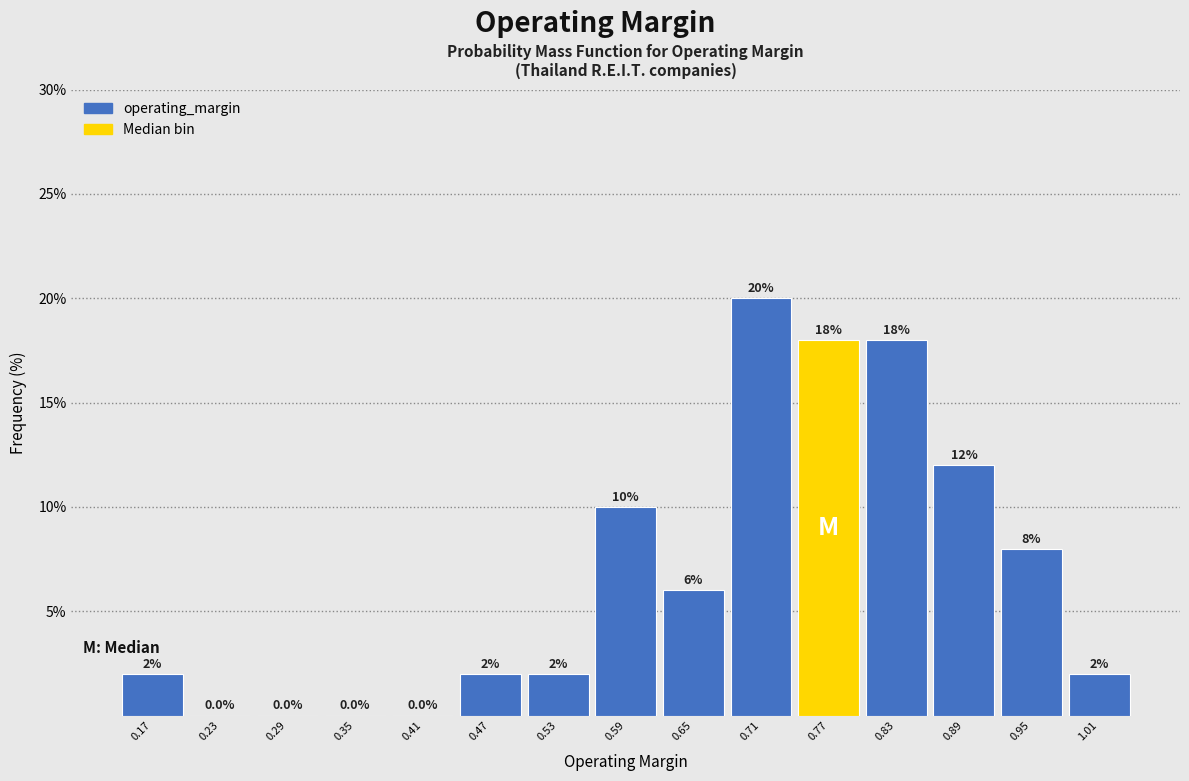

Reading left to right, transcribe this chart: for each bar, give the range it covers on the x-axis and its height. The bar edges are not printed on the chart, so give them approximately, as read against the axis.

0.14 to 0.20: 2.0
0.20 to 0.26: 0.0
0.26 to 0.32: 0.0
0.32 to 0.38: 0.0
0.38 to 0.44: 0.0
0.44 to 0.50: 2.0
0.50 to 0.56: 2.0
0.56 to 0.62: 10.0
0.62 to 0.68: 6.0
0.68 to 0.74: 20.0
0.74 to 0.80: 18.0
0.80 to 0.86: 18.0
0.86 to 0.92: 12.0
0.92 to 0.98: 8.0
0.98 to 1.04: 2.0